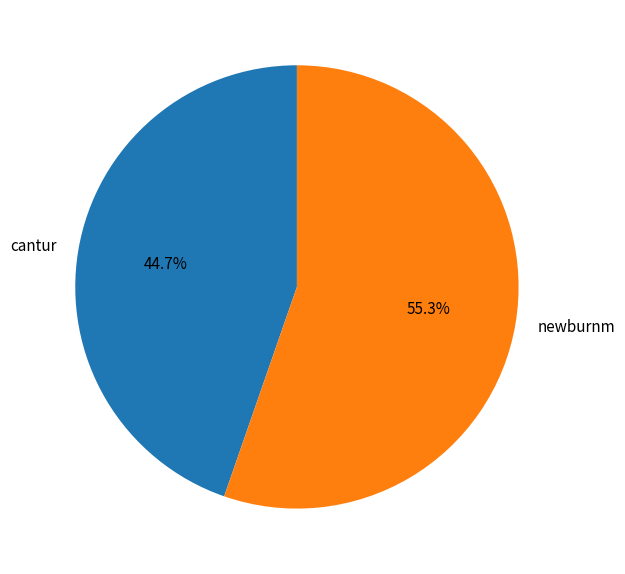

Count the number of slices in the pie.

2